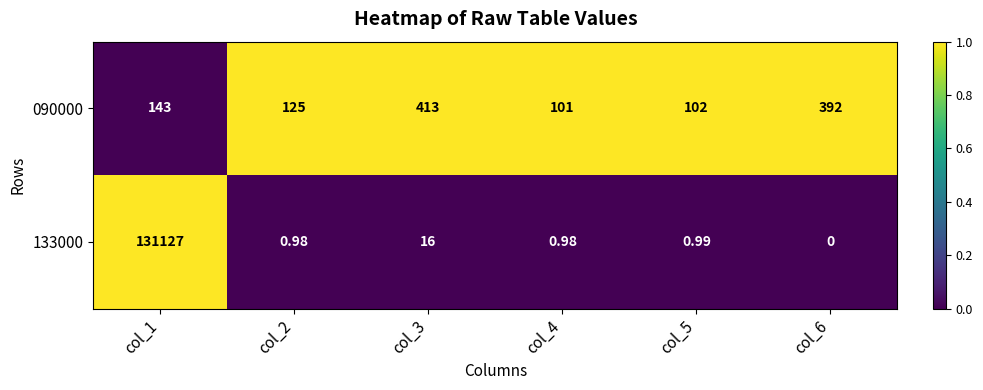

Is the value of 133000 at col_4 greater than the value of 090000 at col_6?

No